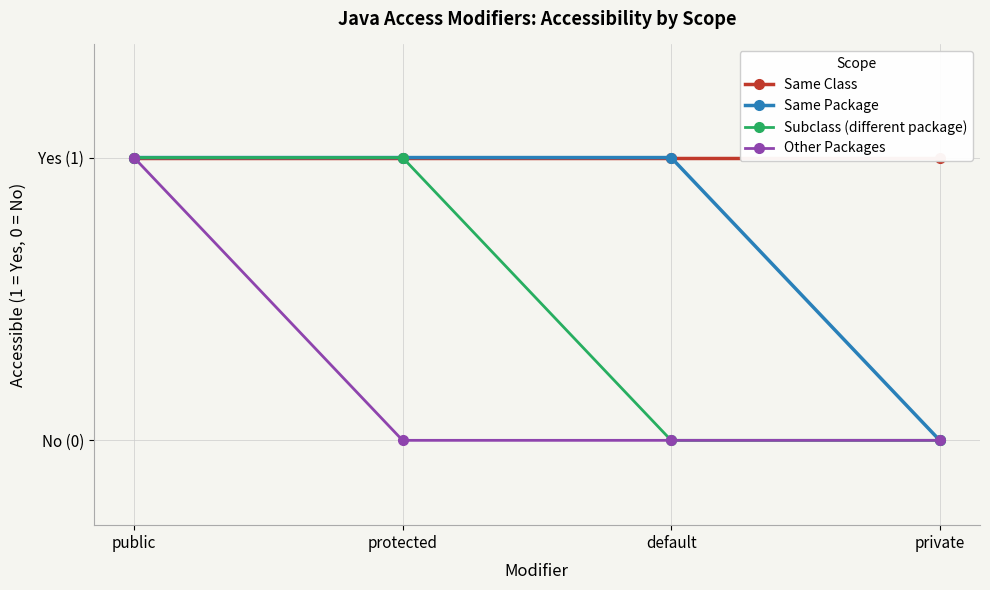

What is the value of the Subclass (different package) point at the 2nd from the left?

1